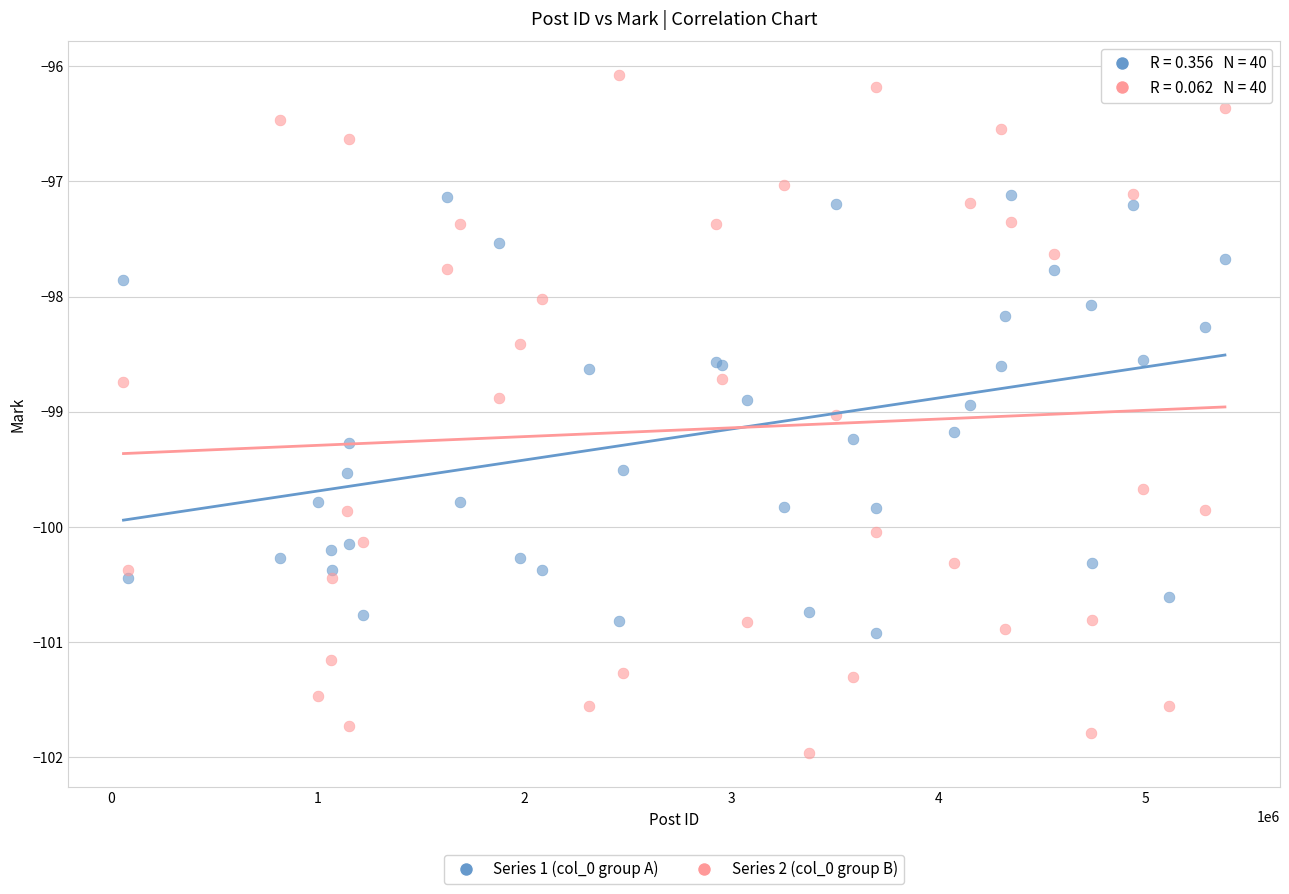

Which series has the largest Y range (max minus min)?

Series 2 (col_0 group B)